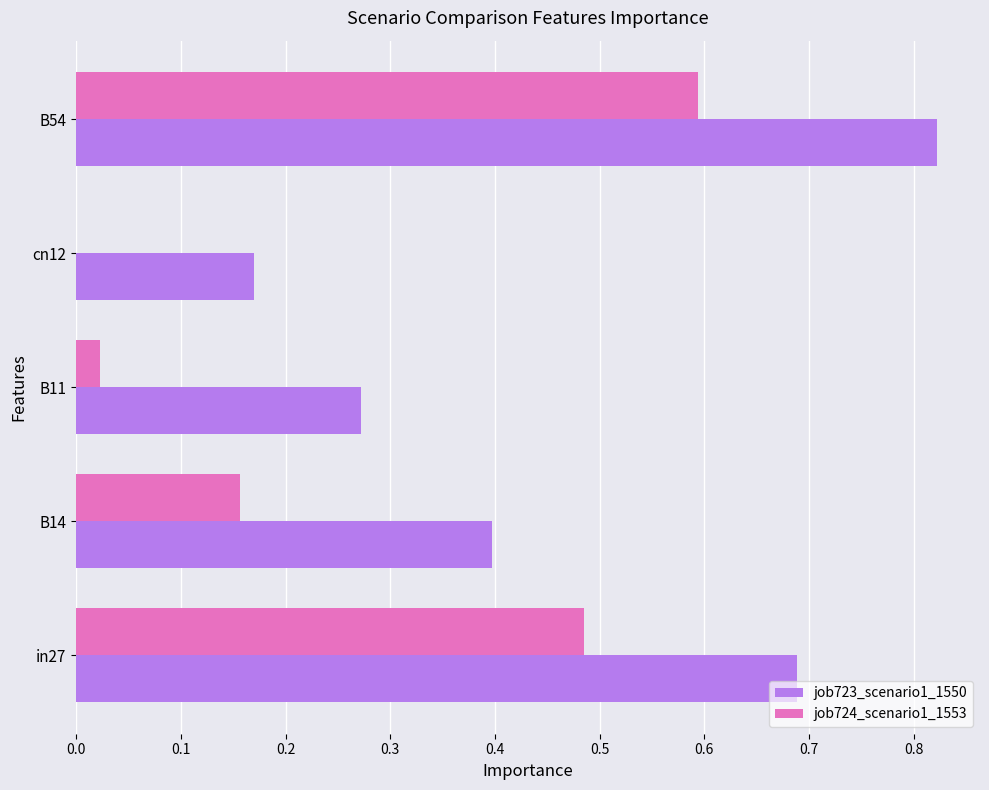

What are all the series names shown in the legend?

job723_scenario1_1550, job724_scenario1_1553